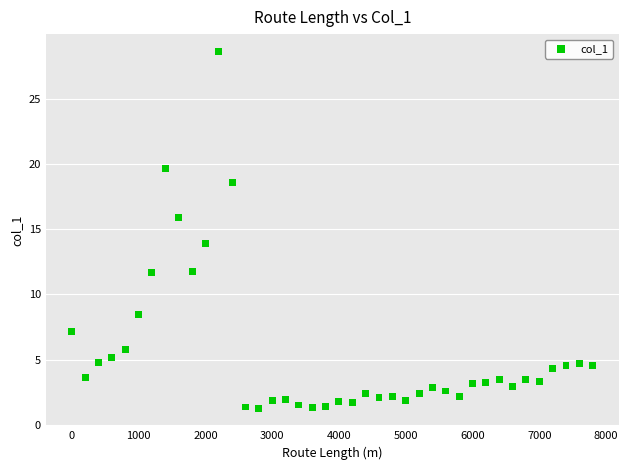

What is the range of Y values (max minus min)?

27.4